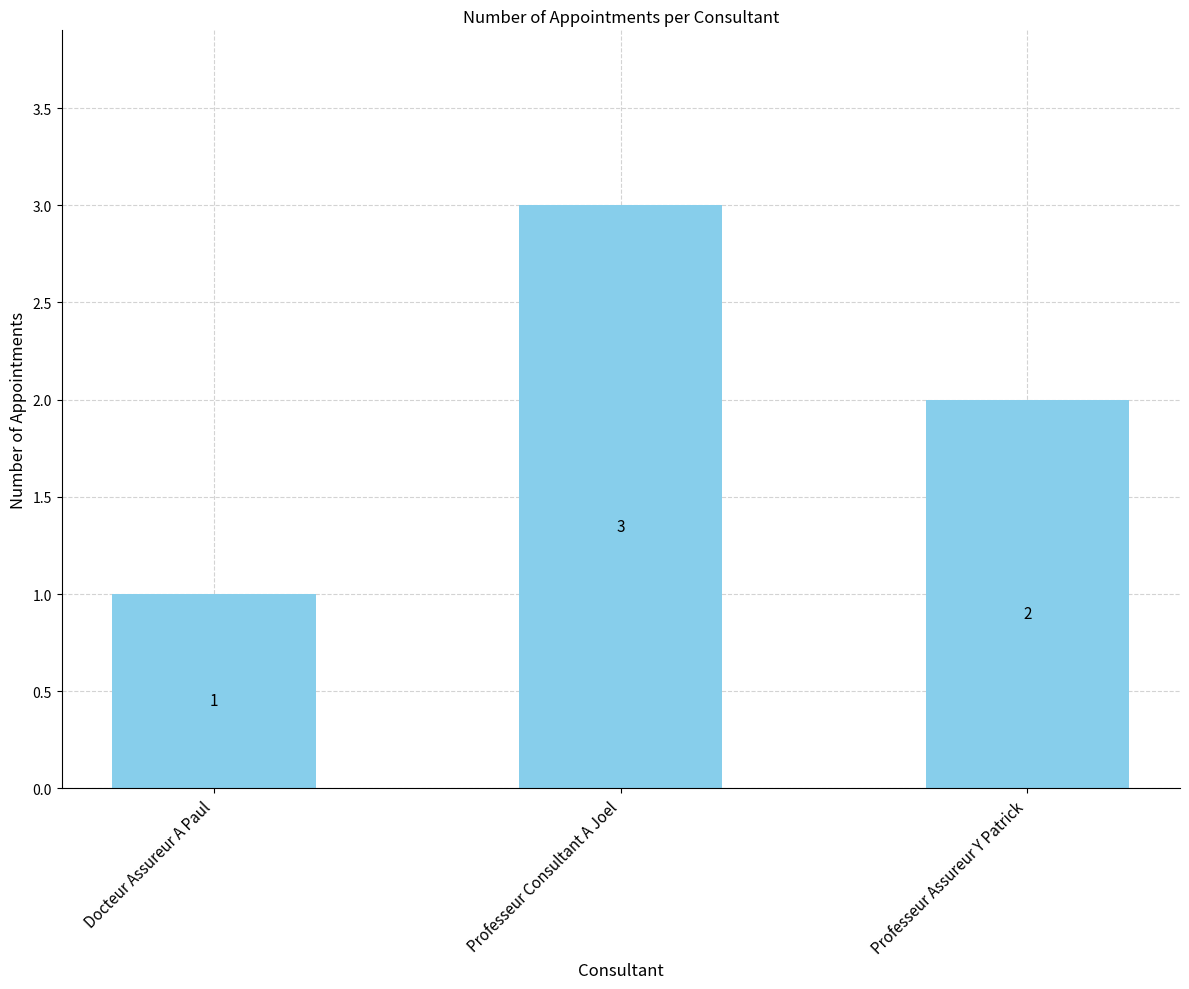

Reading left to right, list all the values displayed in this chart.

1	3	2